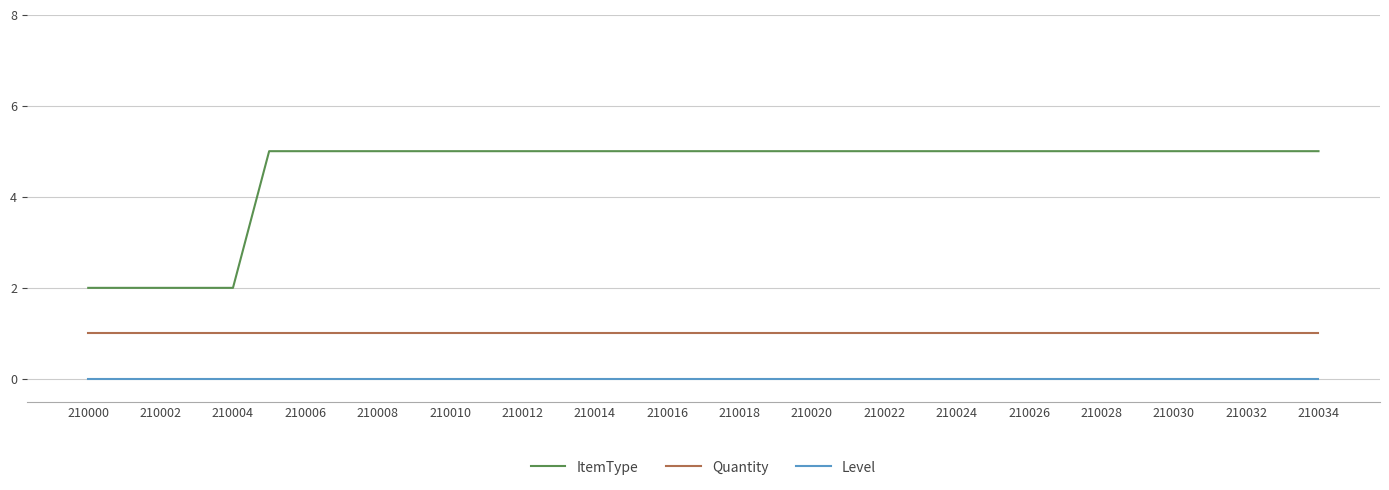

True or false: ItemType and Level cross at least once.

False